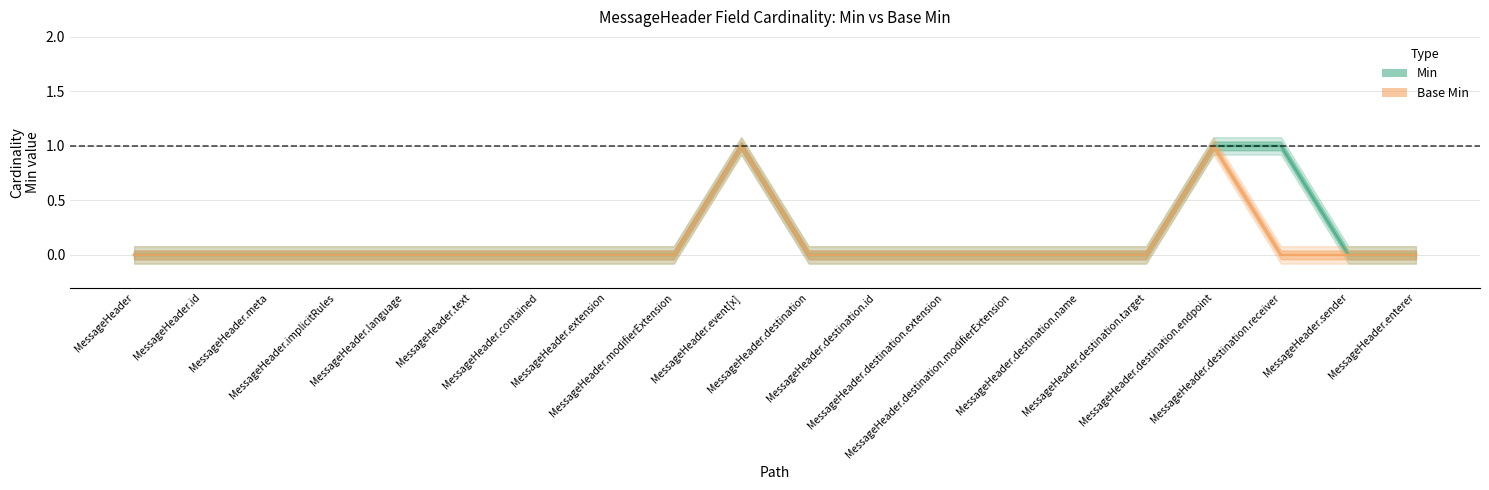

True or false: Base Min and Min intersect in this chart.

False